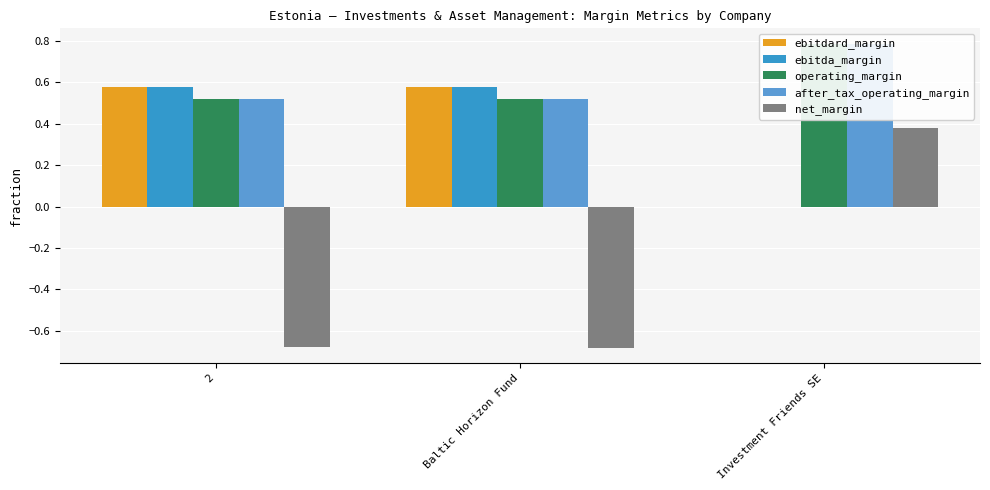

The value of ebitda_margin at 2 is 0.6. True or false?

True